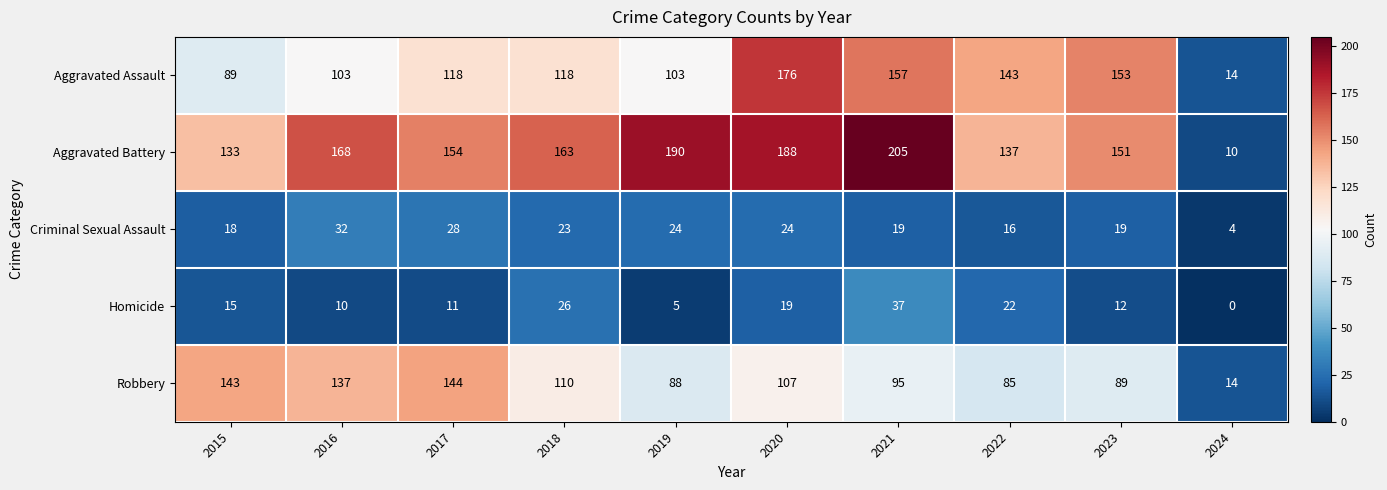

Which category has the highest value in the Aggravated Battery series?

2021